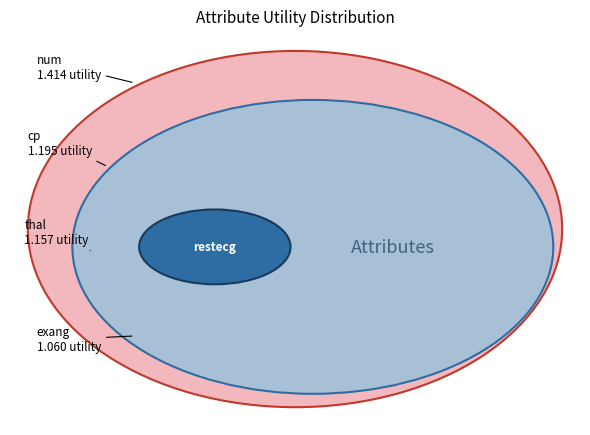

Does thal account for over 50% of the chart?

No